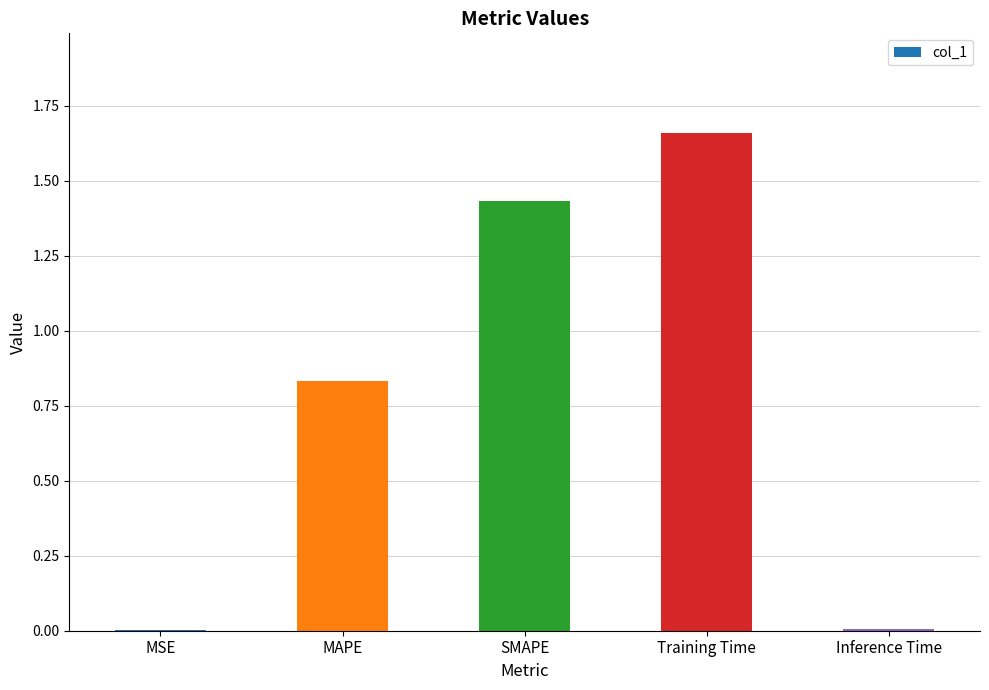

What is the sum of all values?

3.9